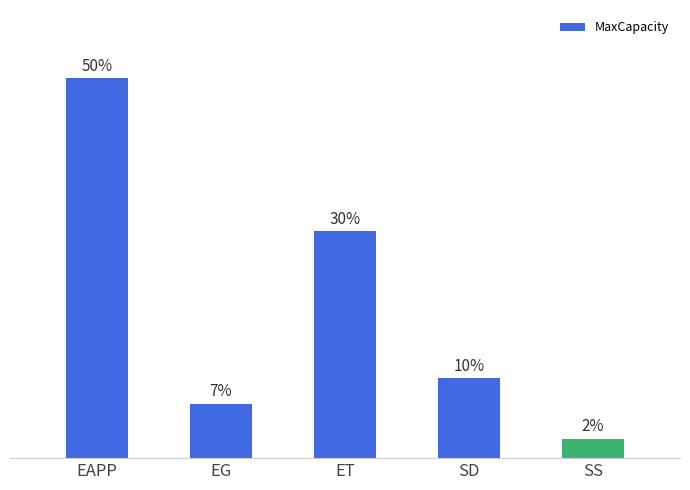

What is the difference between the second highest and second lowest values?

22.7